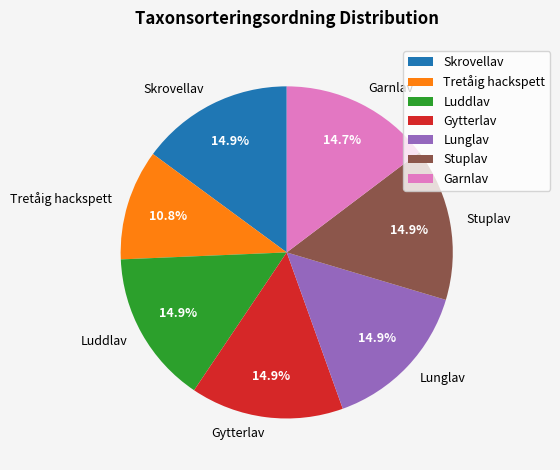

How many slices are in this pie chart?

7